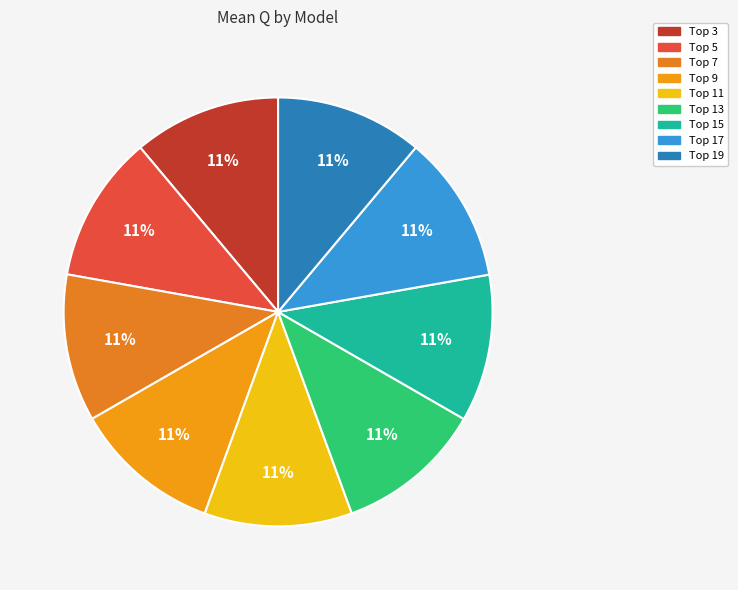

Does any single category account for the majority?

No